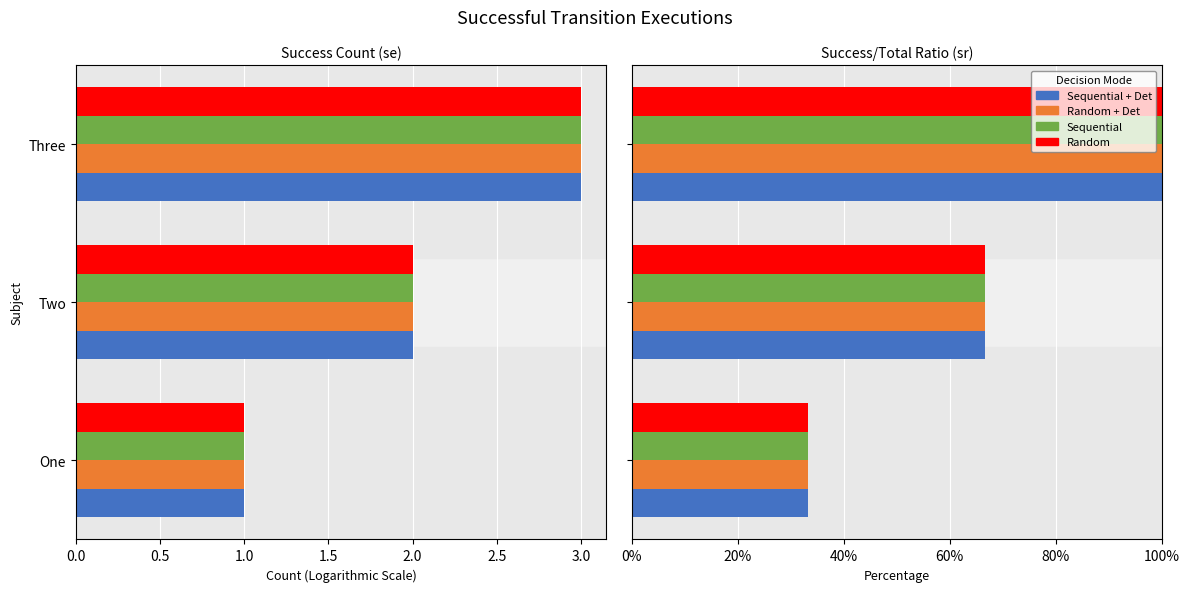

What is the total value across all series at One?

133.3